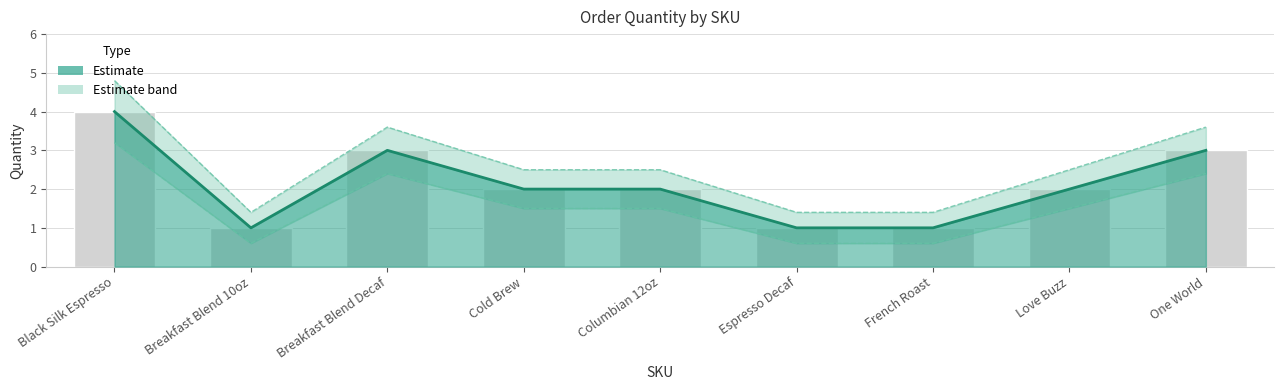

The chart shows a value of 1 at Espresso Decaf. True or false?

True